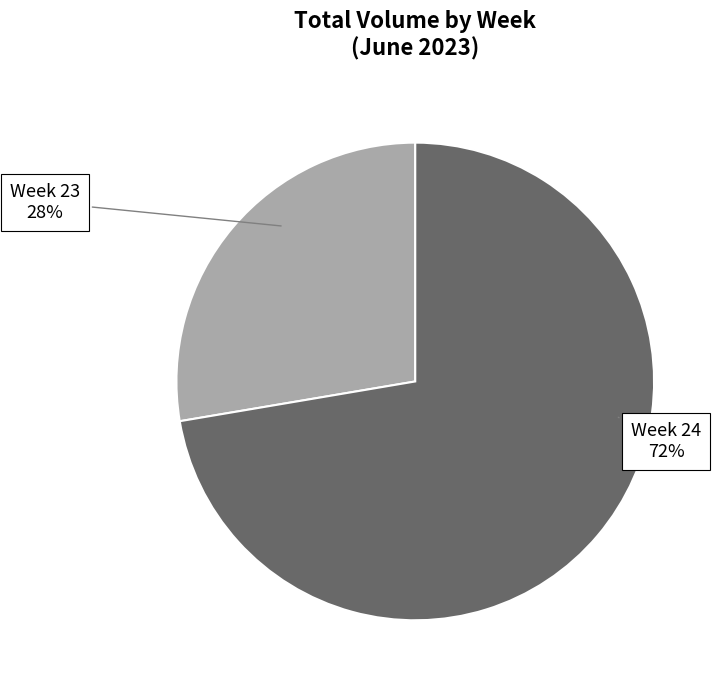

What percentage is the Week 23 slice, to the nearest percent?

28%